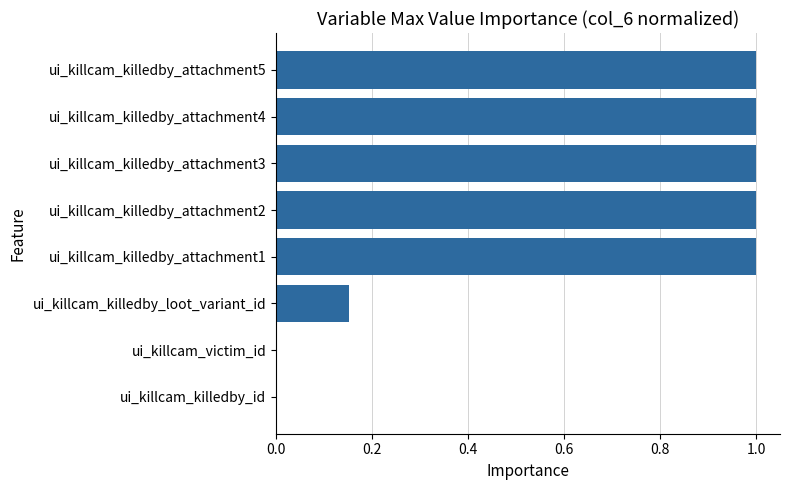

Are the bars horizontal?

Yes